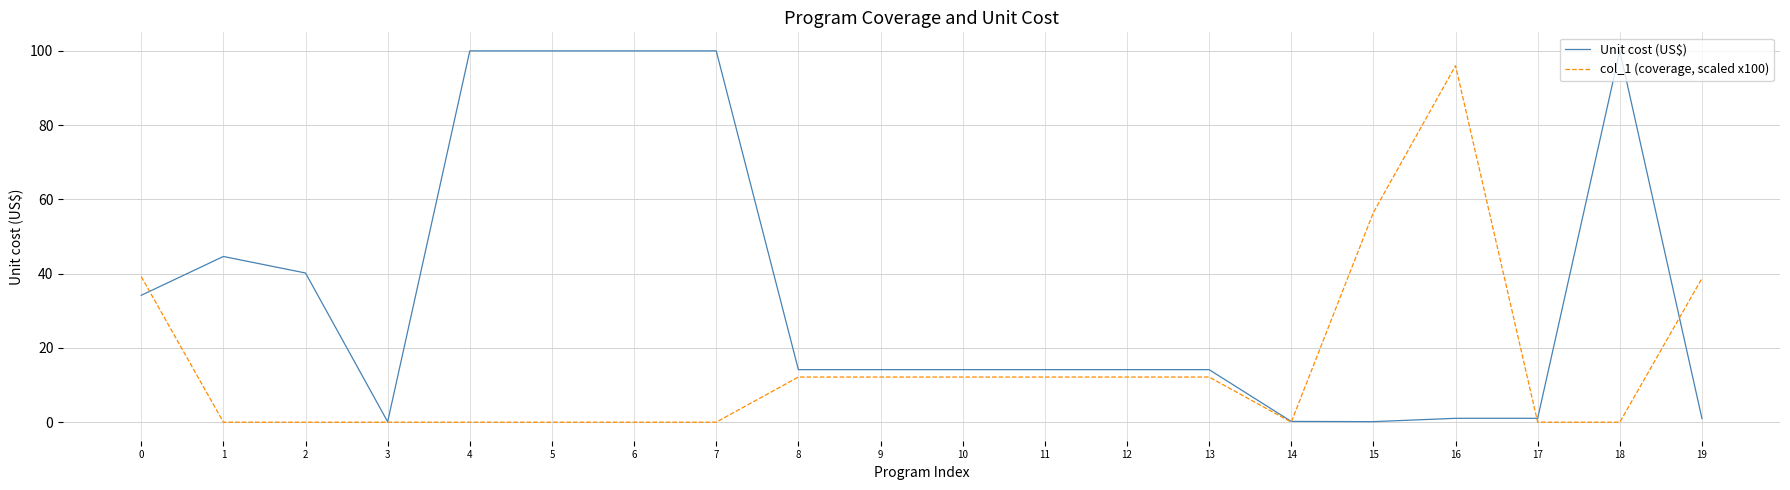

The Unit cost (US$) series shows 1.0 at 16. True or false?

True